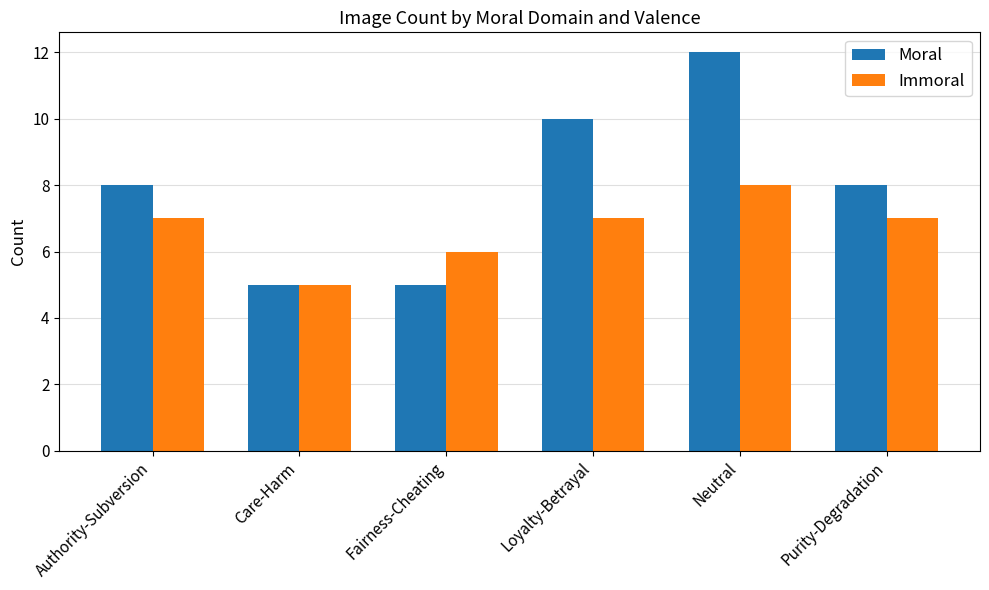

True or false: Immoral has a value of 11 at Purity-Degradation.

False